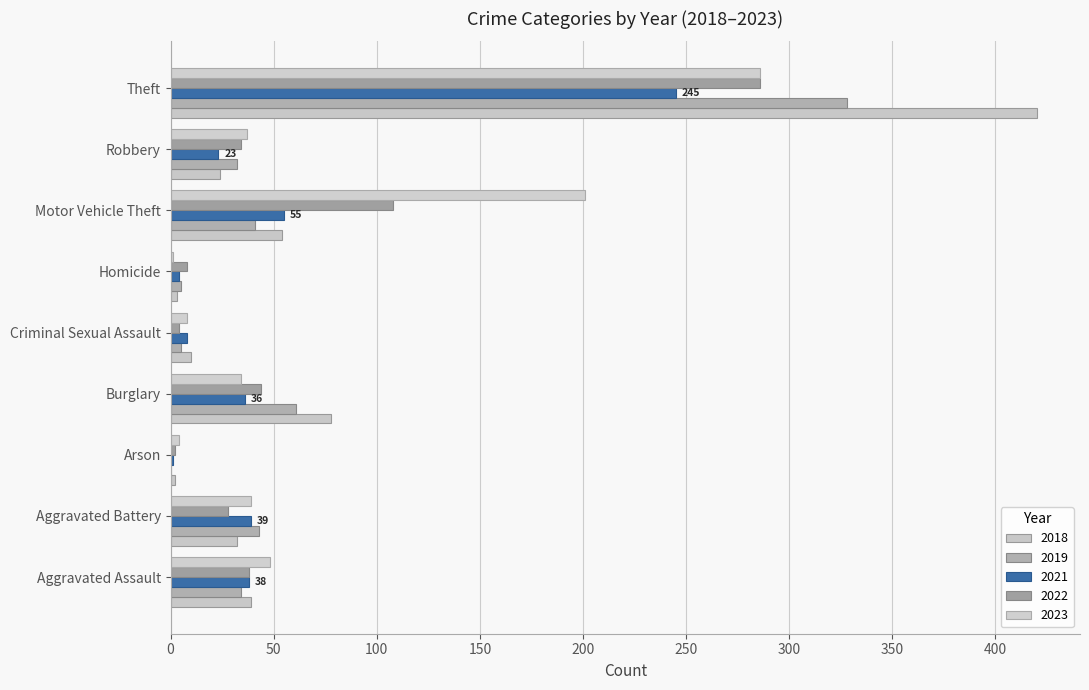

What is the label of the 6th bar from the left?

Homicide